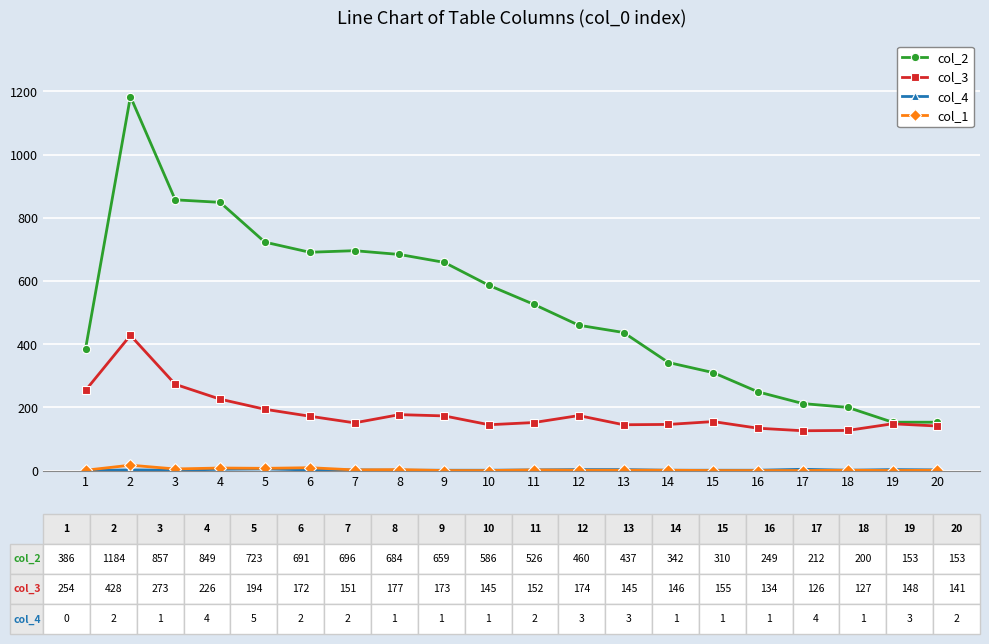

How many lines are shown in the chart?

4